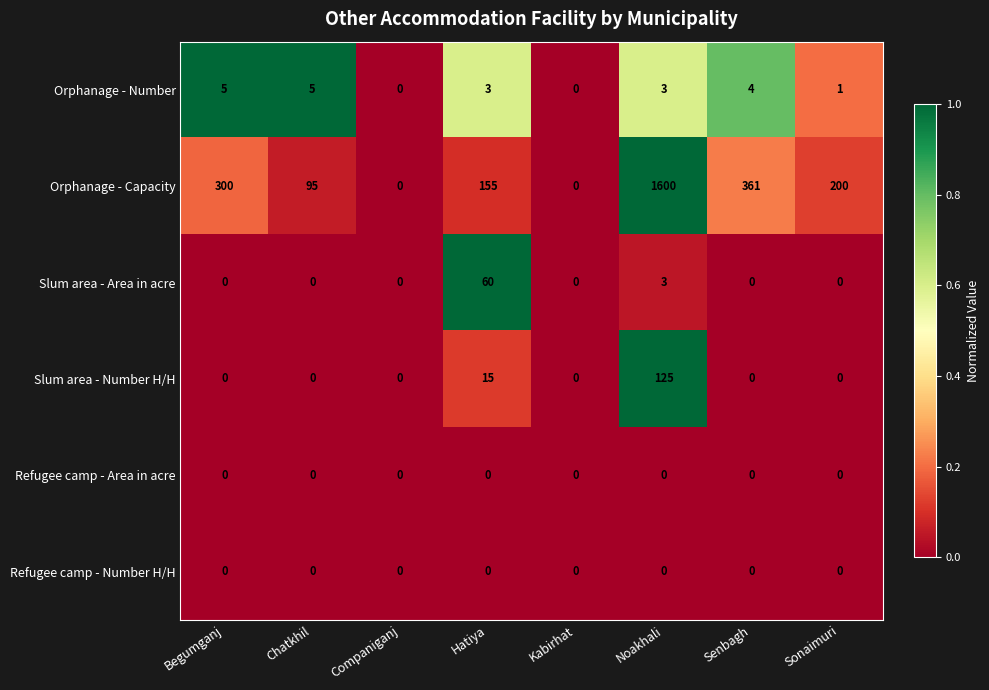

True or false: Refugee camp - Area in acre has a value of 0 at Hatiya.

True